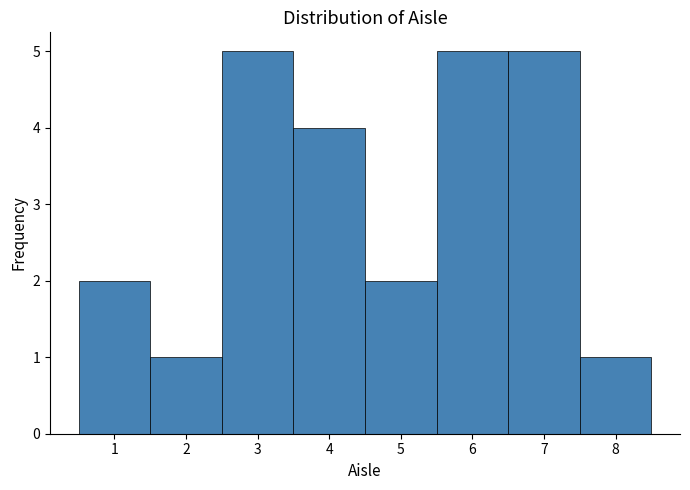

What is the height of the bar covering 0.5 to 1.5 on the x-axis? The values are not printed on the chart, so give them approximately, as read against the axis.

2